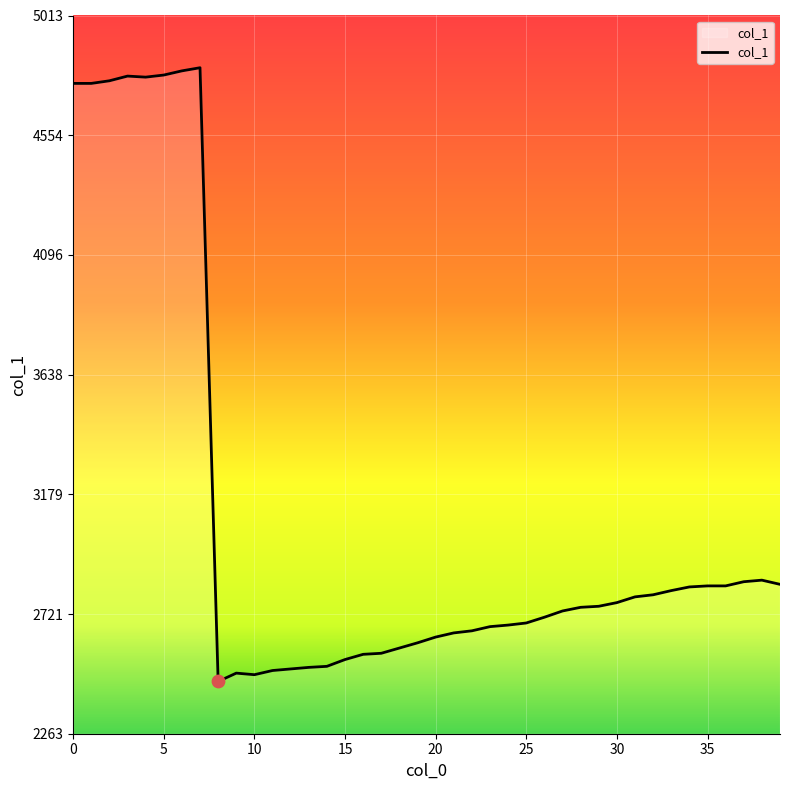

What is the greatest value displayed?

4813